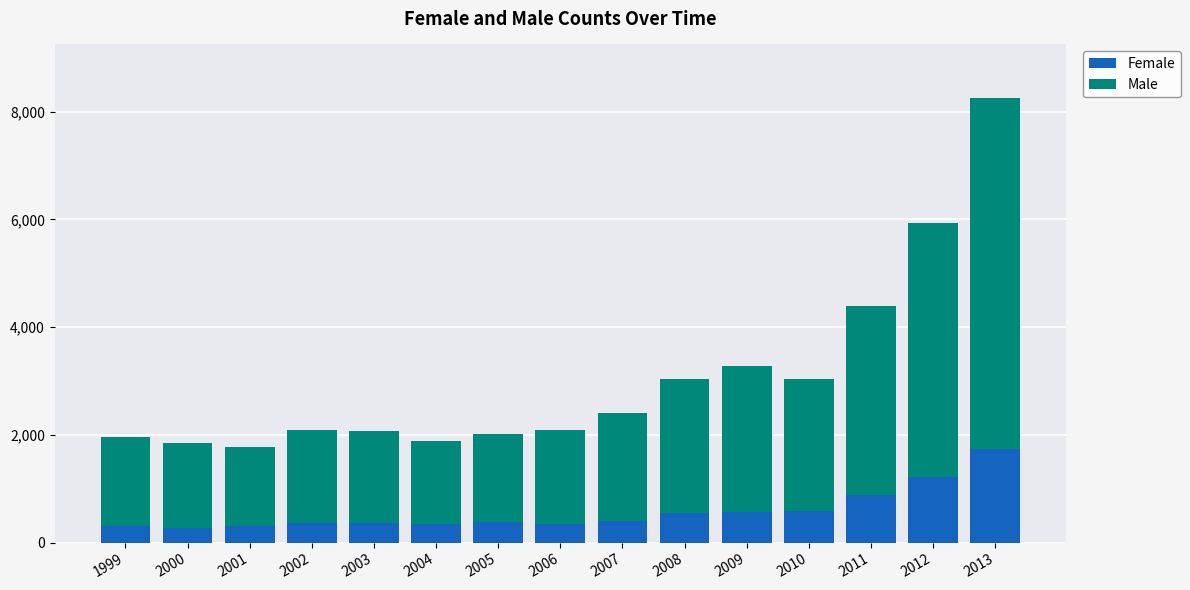

What is the difference between the Female values at 2002 and 2000?

80